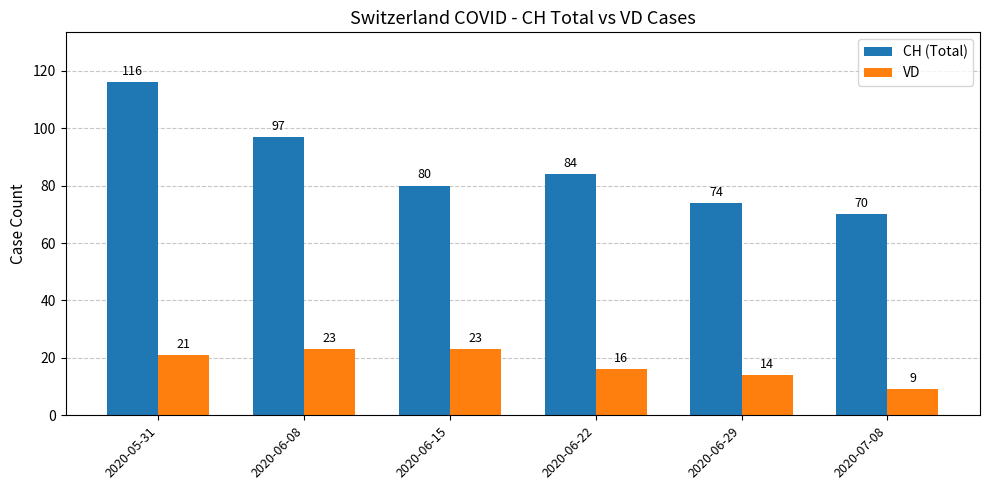

Reading left to right, what are all the values shown in this chart?

CH (Total): 2020-05-31=116	2020-06-08=97	2020-06-15=80	2020-06-22=84	2020-06-29=74	2020-07-08=70
VD: 2020-05-31=21	2020-06-08=23	2020-06-15=23	2020-06-22=16	2020-06-29=14	2020-07-08=9